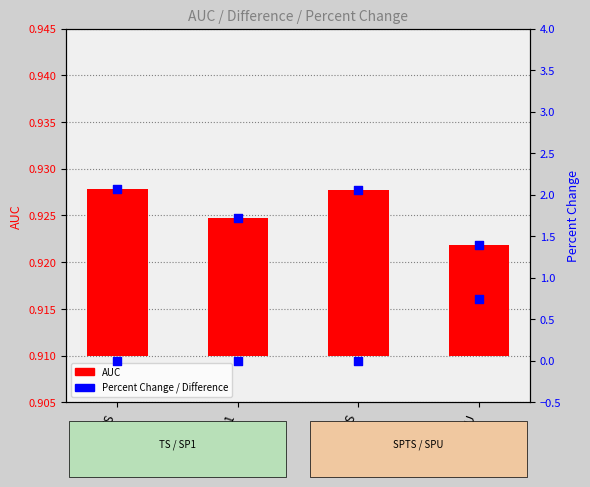

At how many categories does at least one series exceed 0?

4